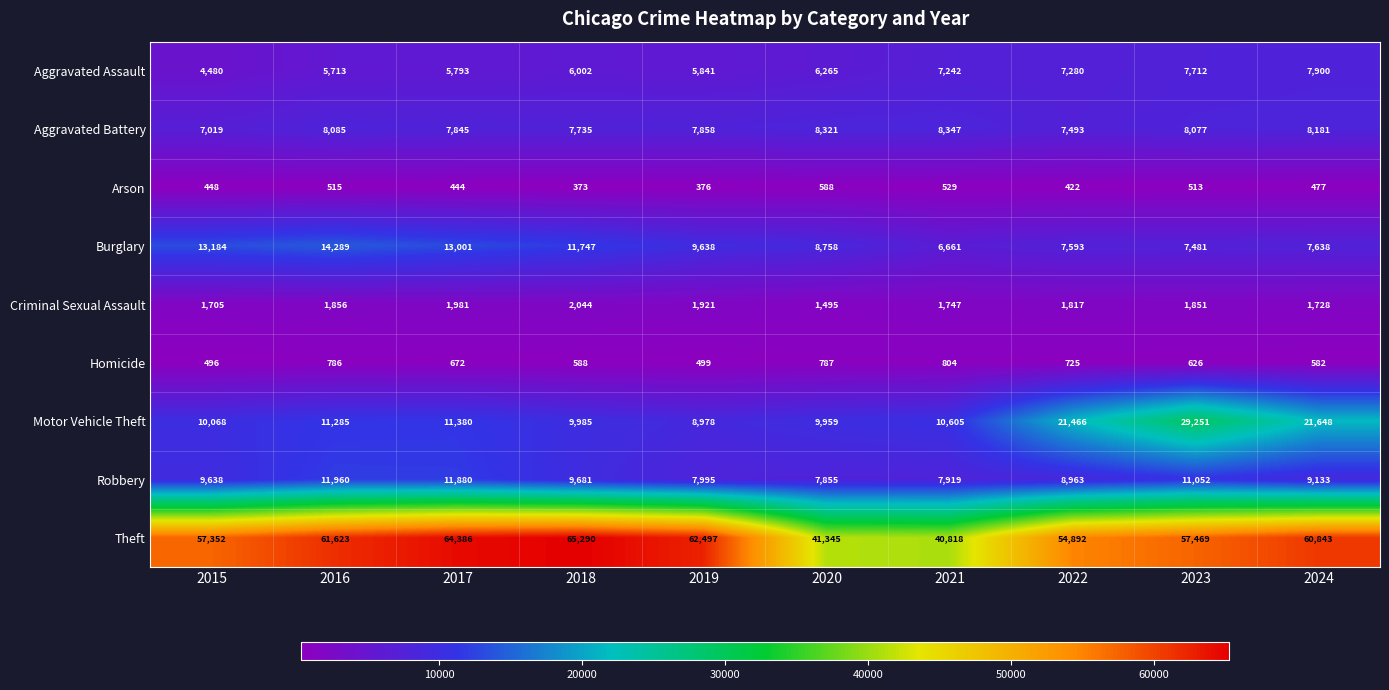

Which series has the widest spread of values?

Theft